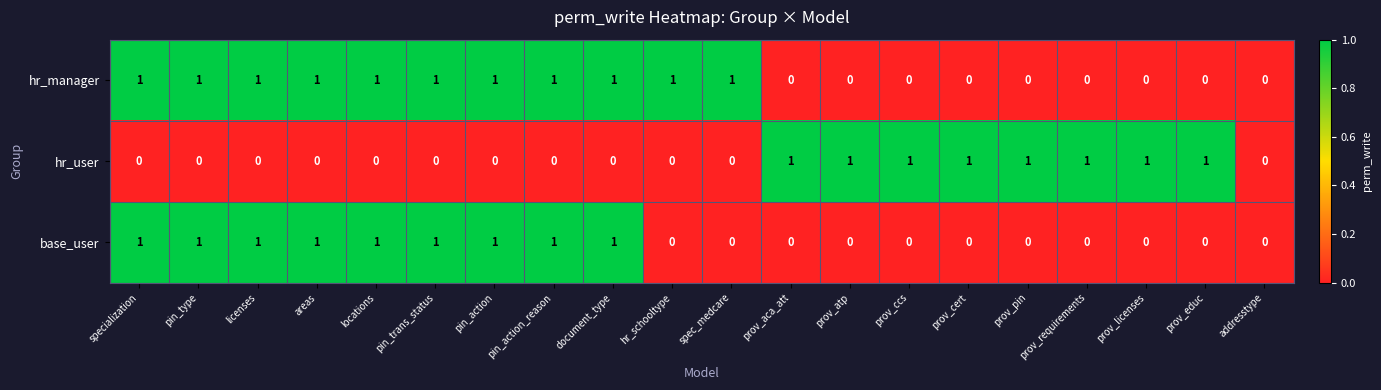

Is it true that hr_user equals 0 at prov_ccs?

False